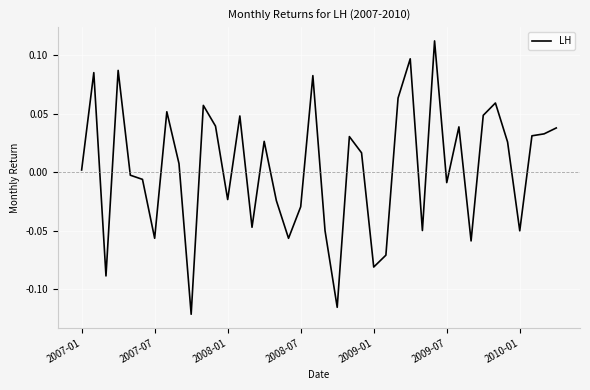

How many lines are shown in the chart?

1